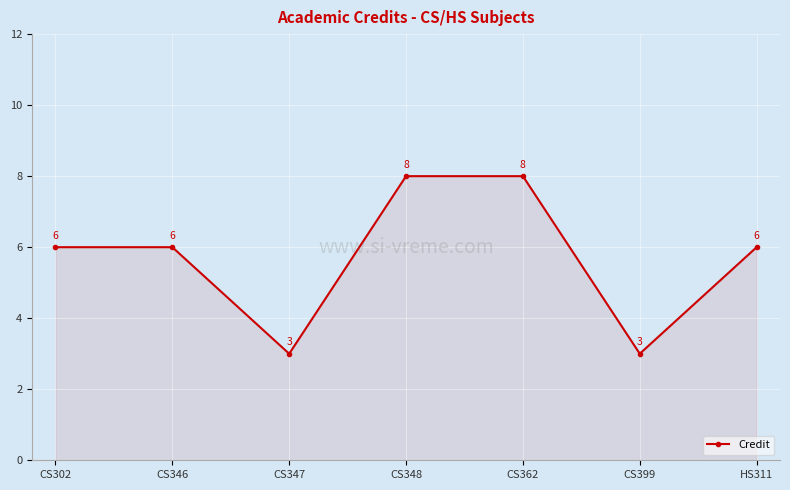

The value at CS348 is 2. True or false?

False